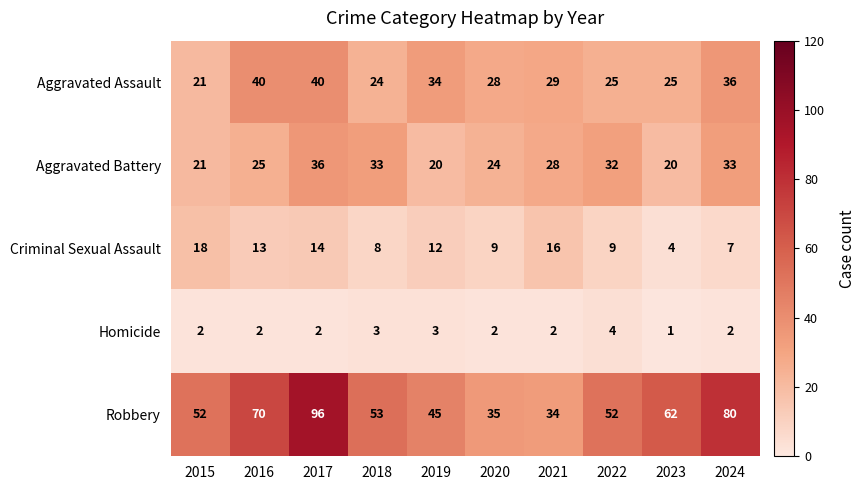

What is the difference between the Robbery values at 2019 and 2015?

7